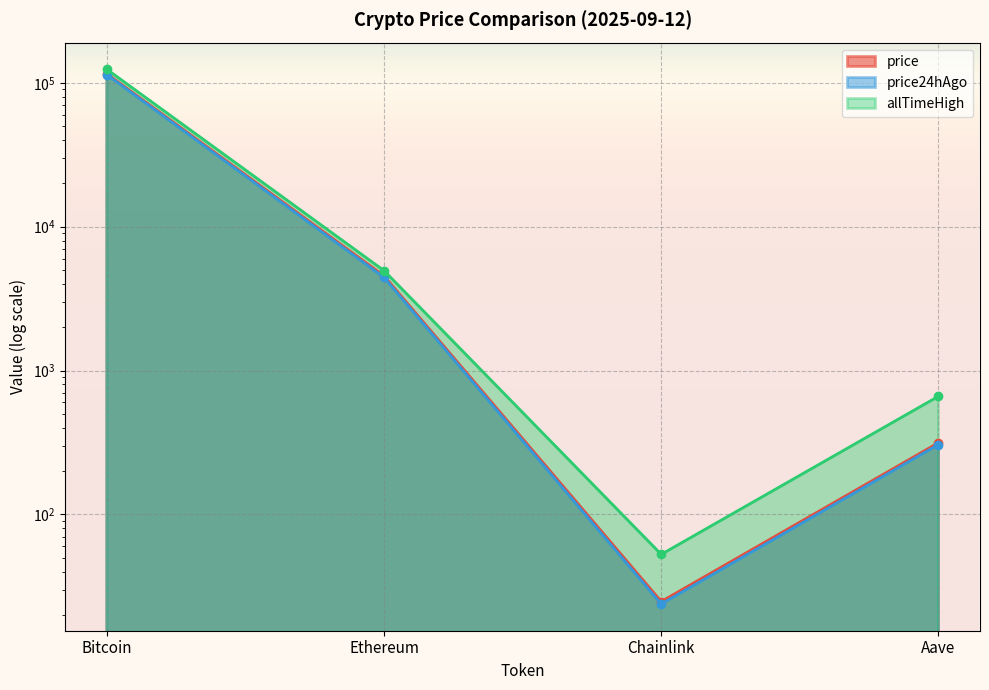

True or false: price24hAgo has a value of 157543.3 at Bitcoin.

False